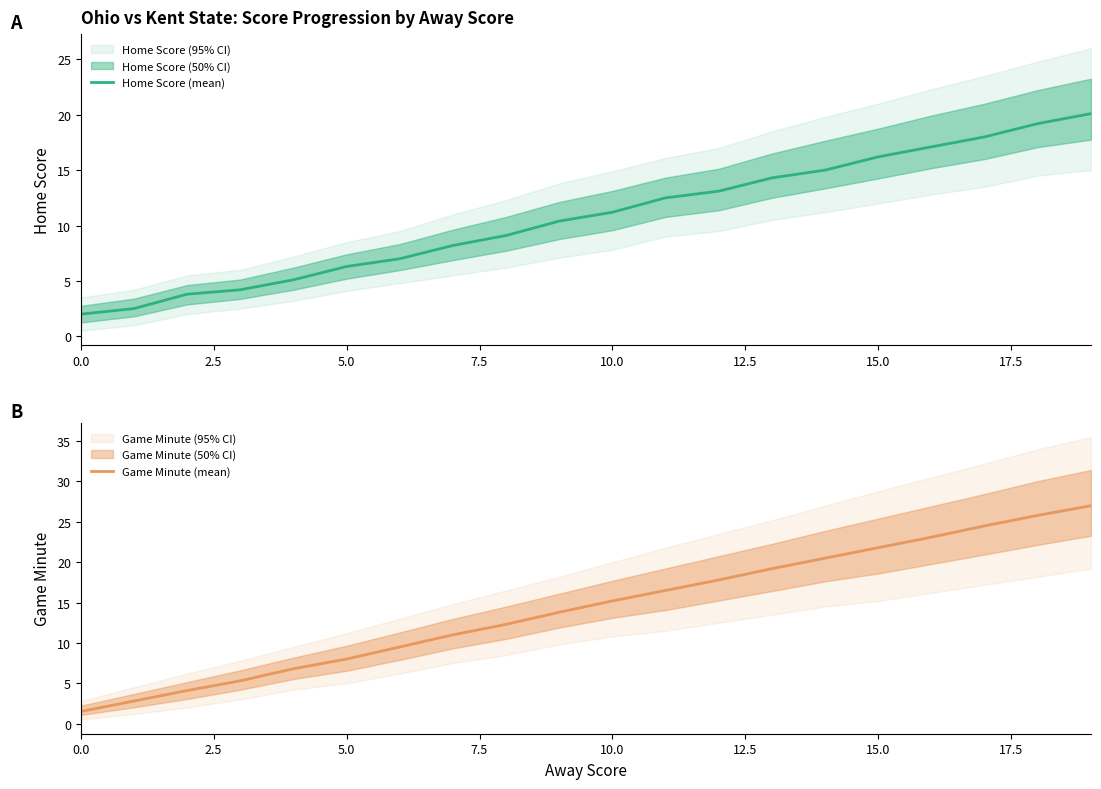

At how many categories does at least one series exceed 12?

12